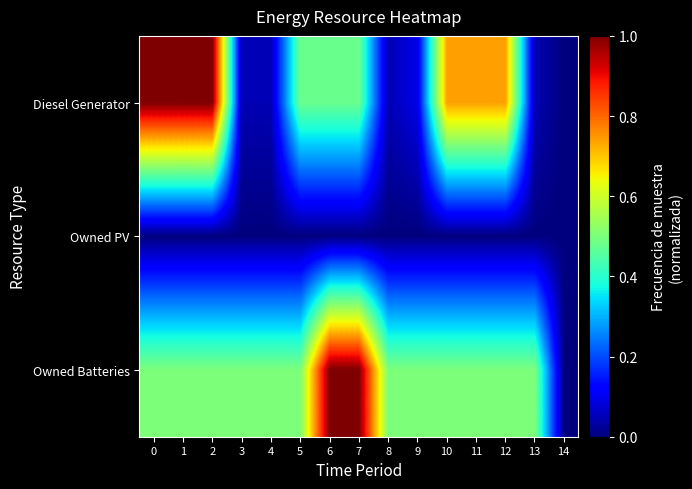

What is the spread (max minus min) of values at 10?

0.7